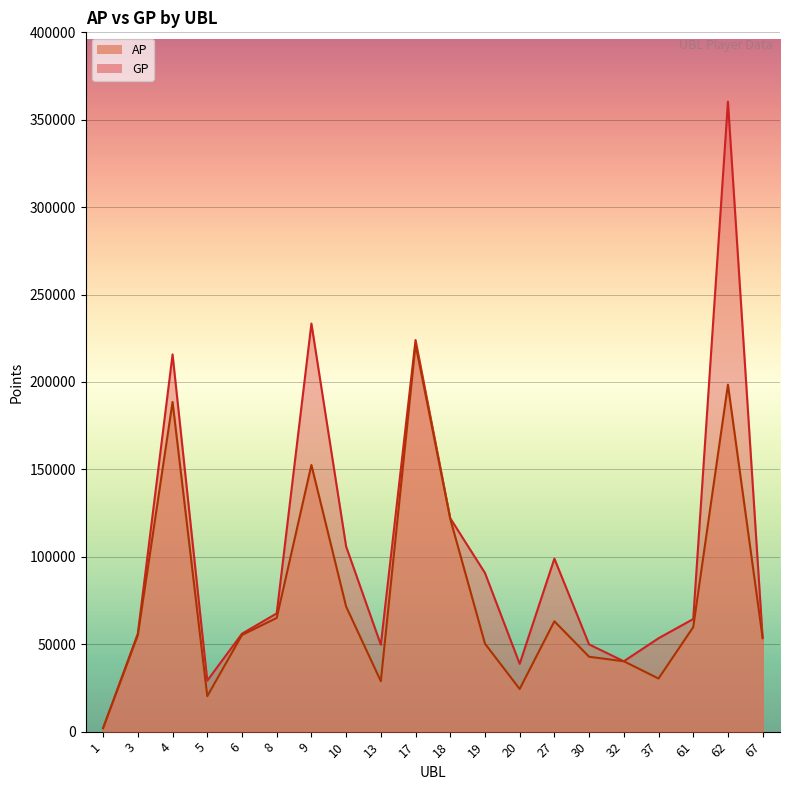

True or false: GP has more than 0 points higher than both neighbors.

True